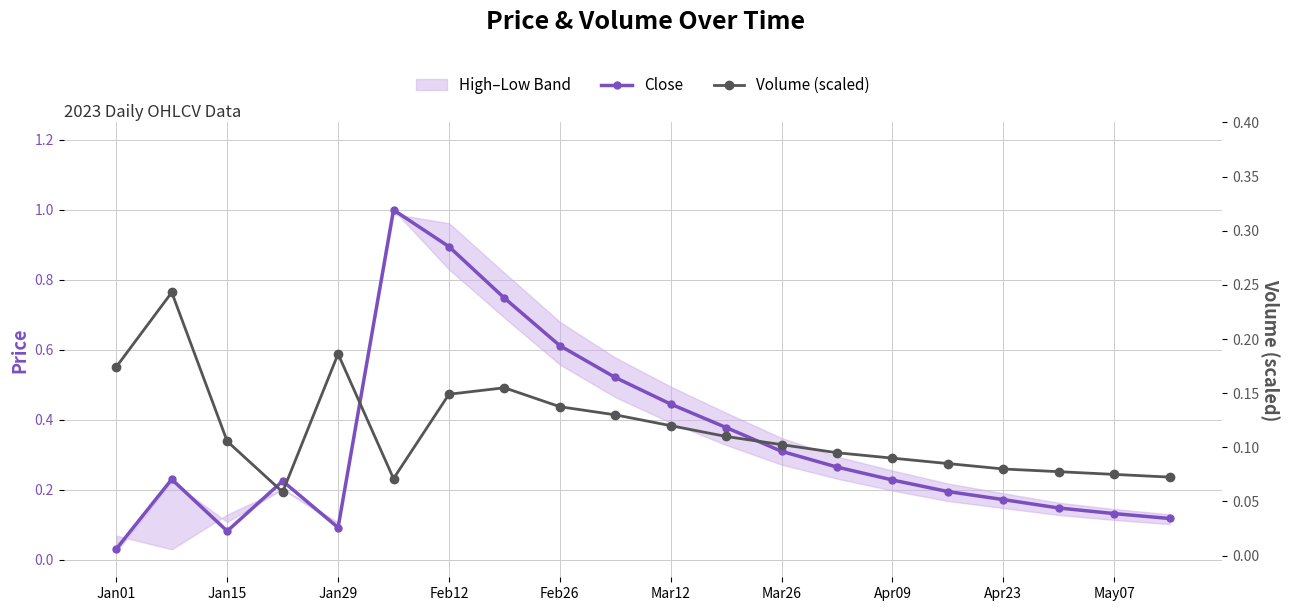

What is the difference between the maximum and second lowest values in the Volume (scaled) series?

0.2